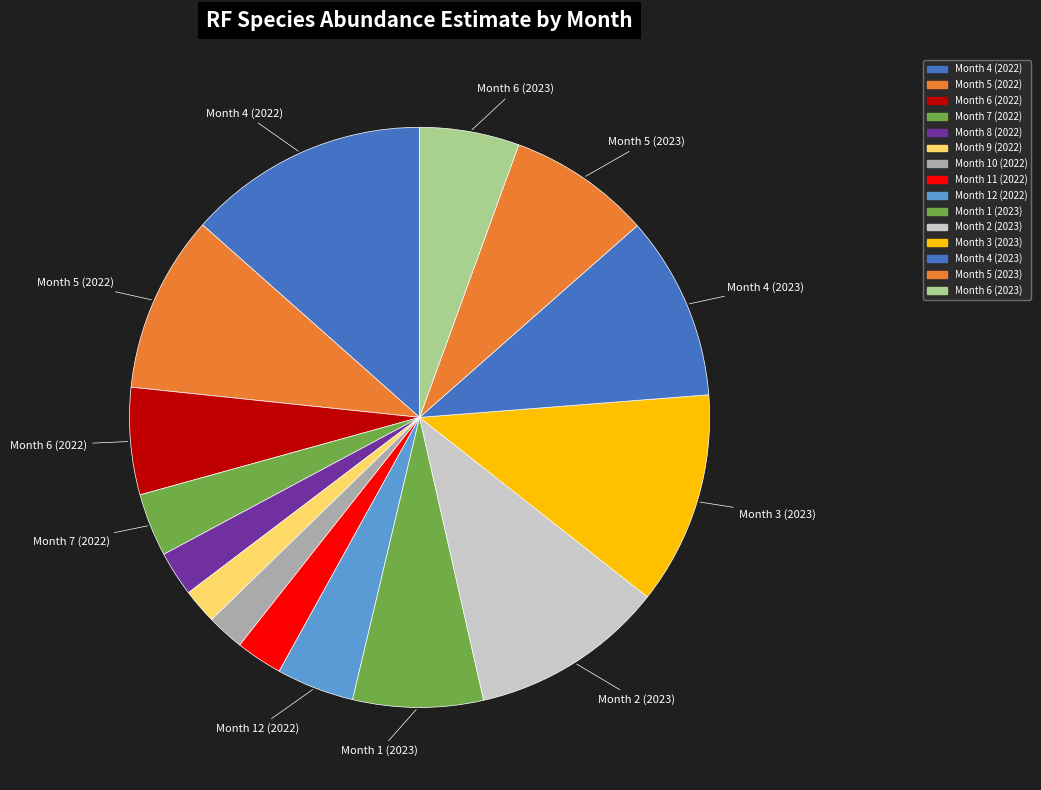

Which category has the smallest portion of the pie?

Month 9 (2022)